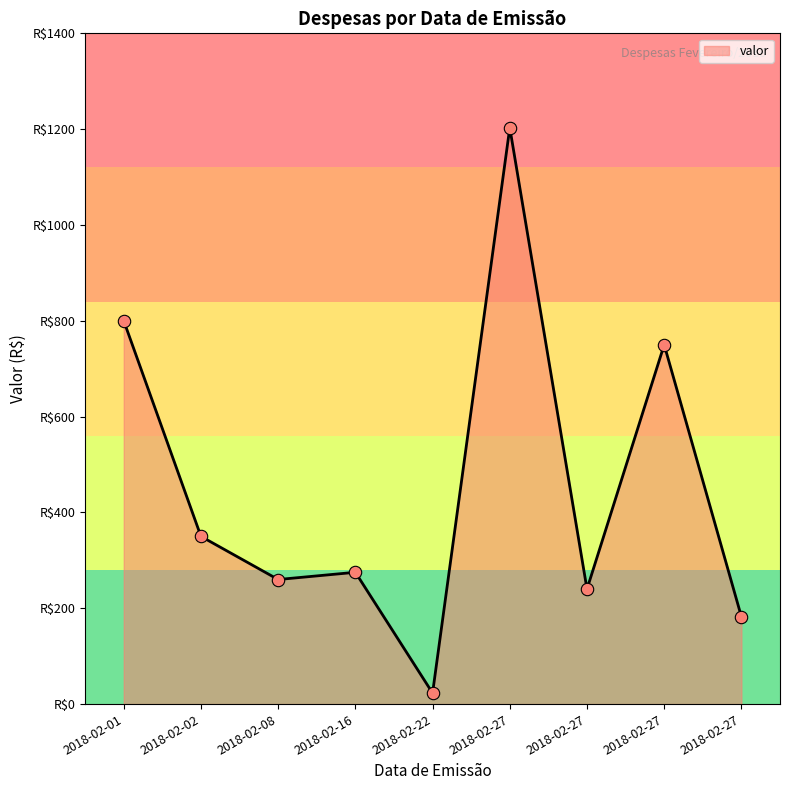

Between 2018-02-22 and 2018-02-01, which is larger?

2018-02-01